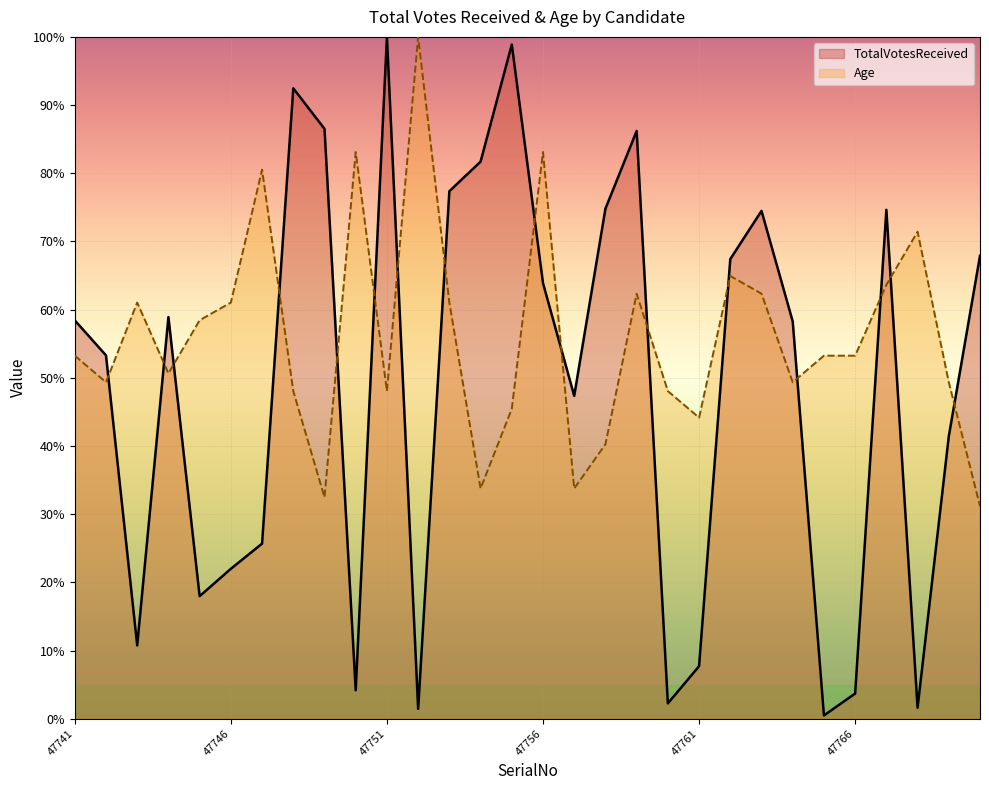

Does the chart display data point markers on the line(s)?

No